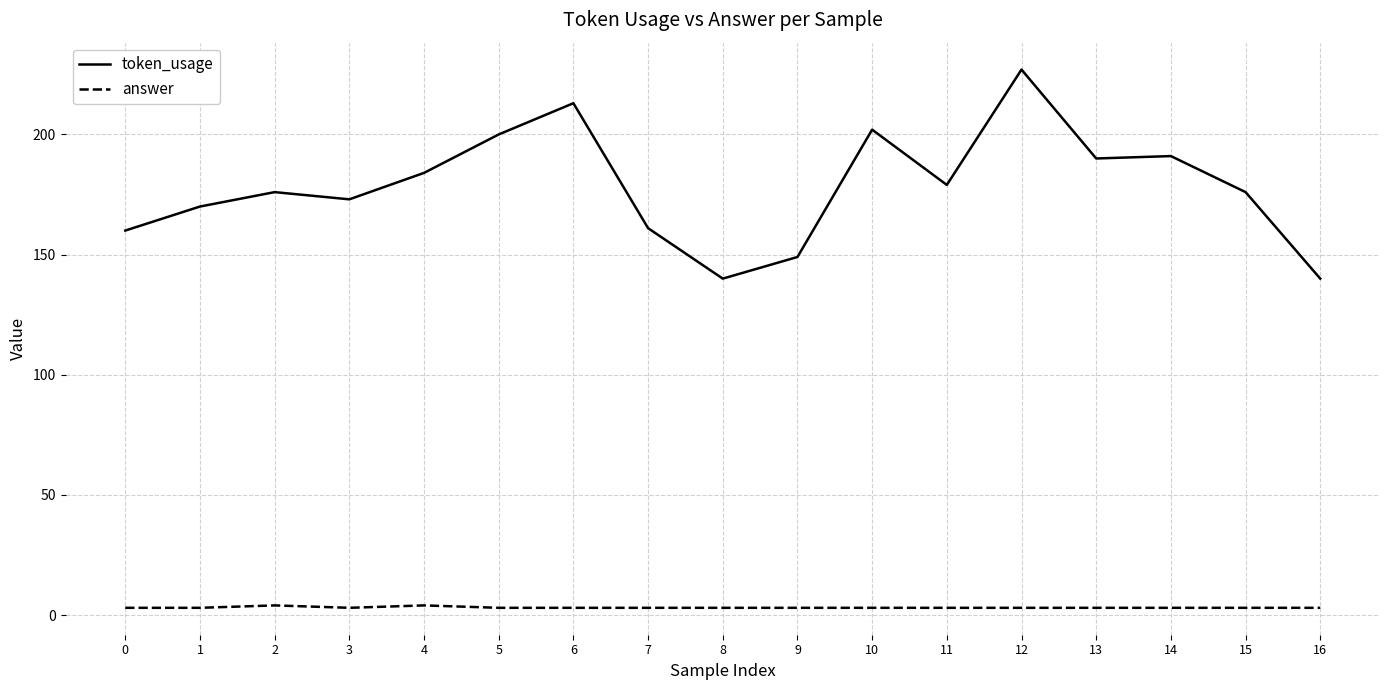

Is this an area chart (filled region under the line)?

No